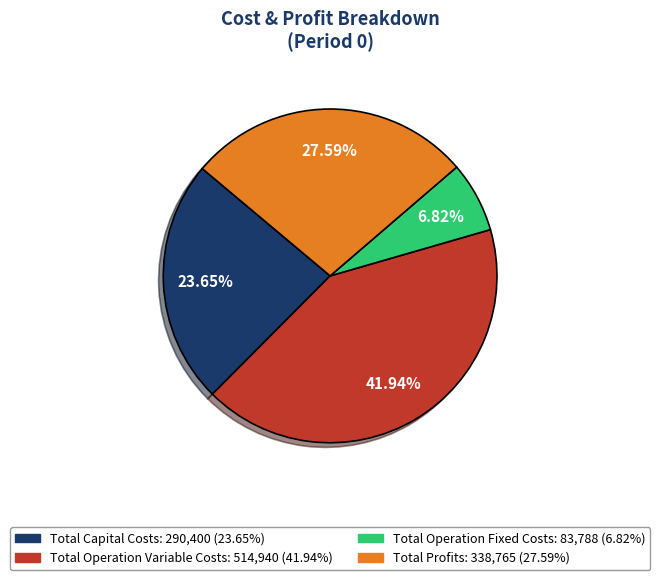

What is the total percentage of Total Operation Variable Costs and Total Operation Fixed Costs?

48.8%